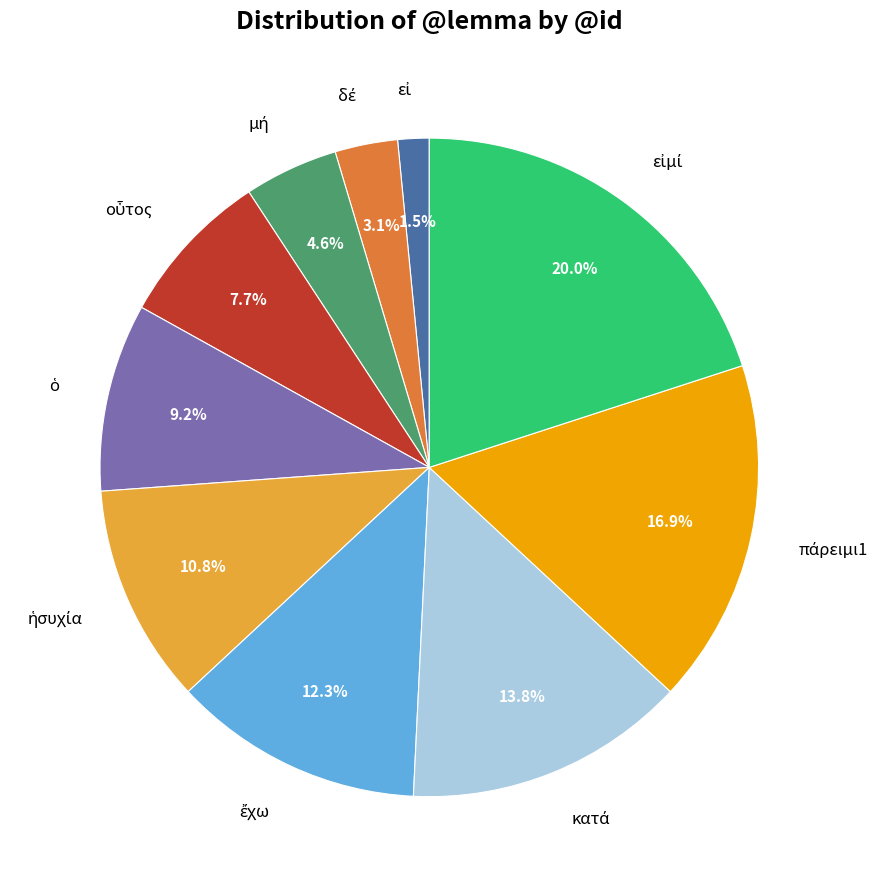

Does any single category account for the majority?

No